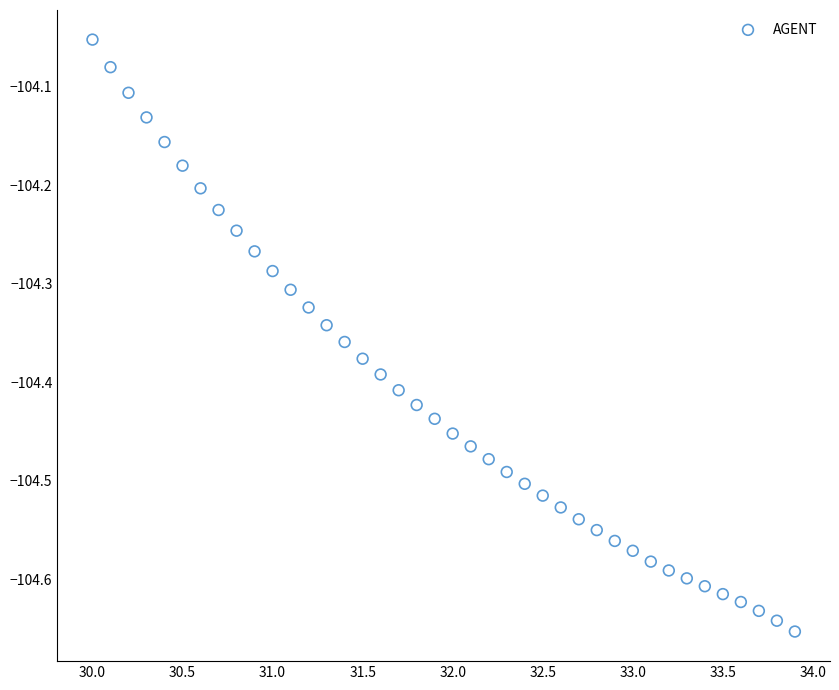

What is the range of X values (max minus min)?

3.9